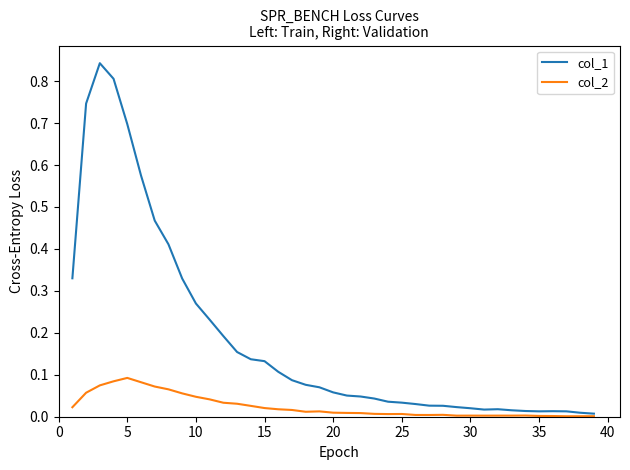

Rank the series by their average value, from highest to lowest.

col_1, col_2